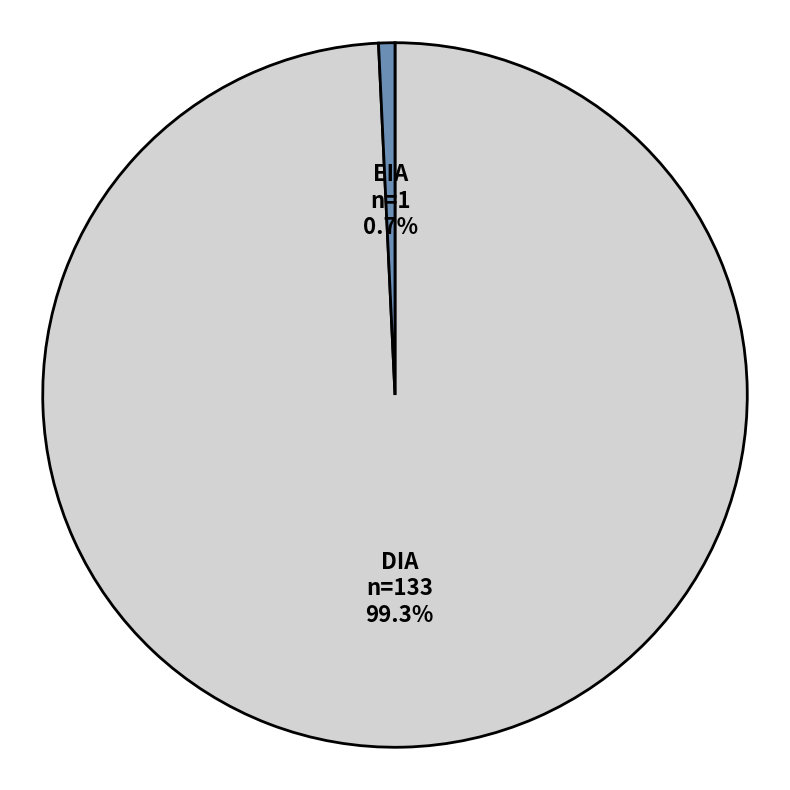

Which slice represents more than half of the pie?

DIA